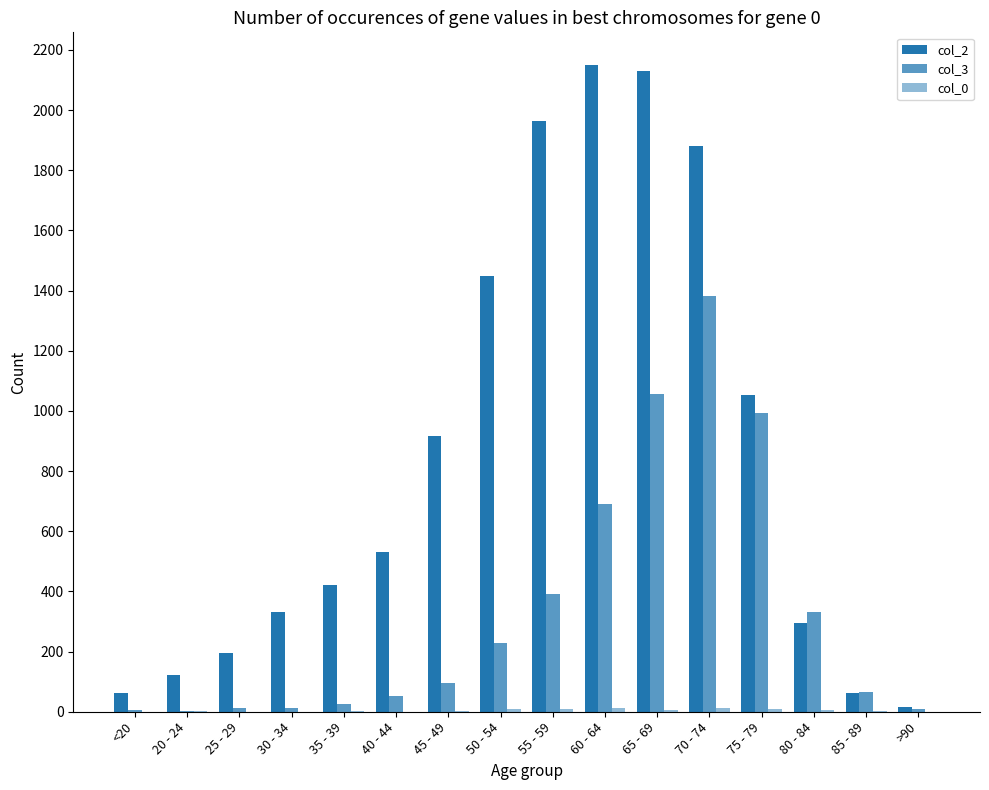

How many distinct data groups are displayed?

3